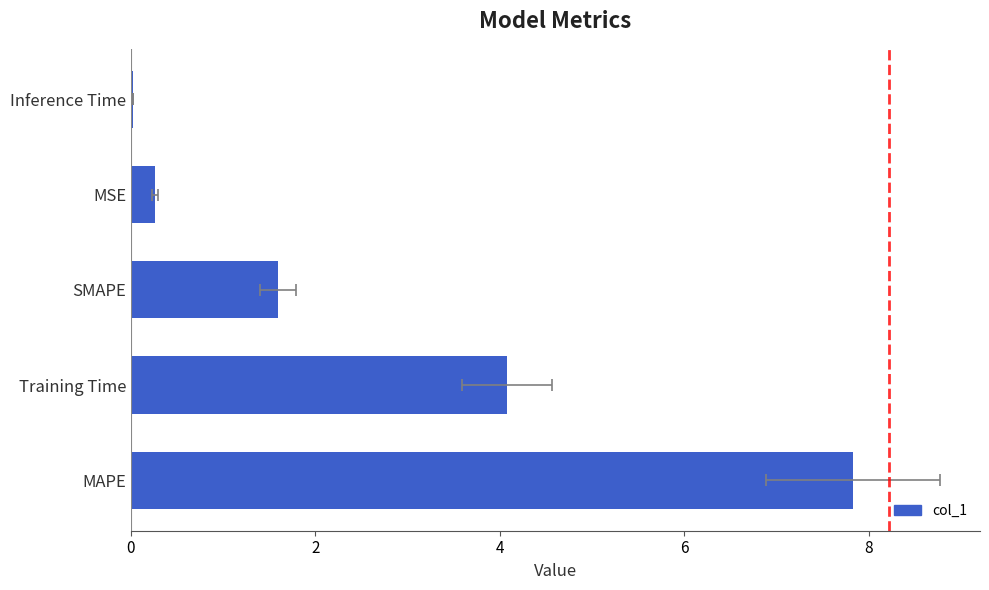

Does the chart contain any negative values?

No